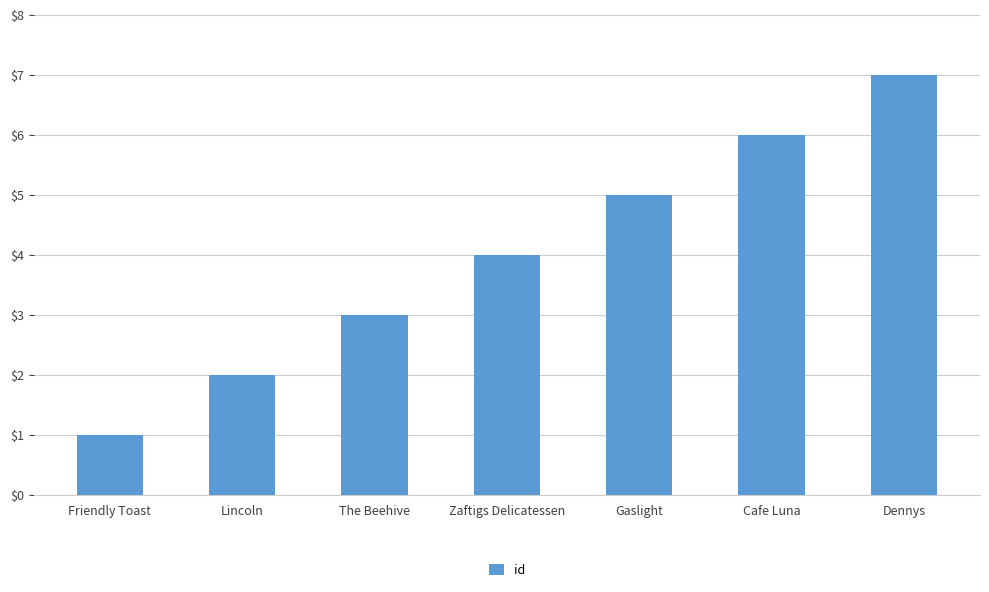

Rank the categories by value from lowest to highest.

Friendly Toast, Lincoln, The Beehive, Zaftigs Delicatessen, Gaslight, Cafe Luna, Dennys